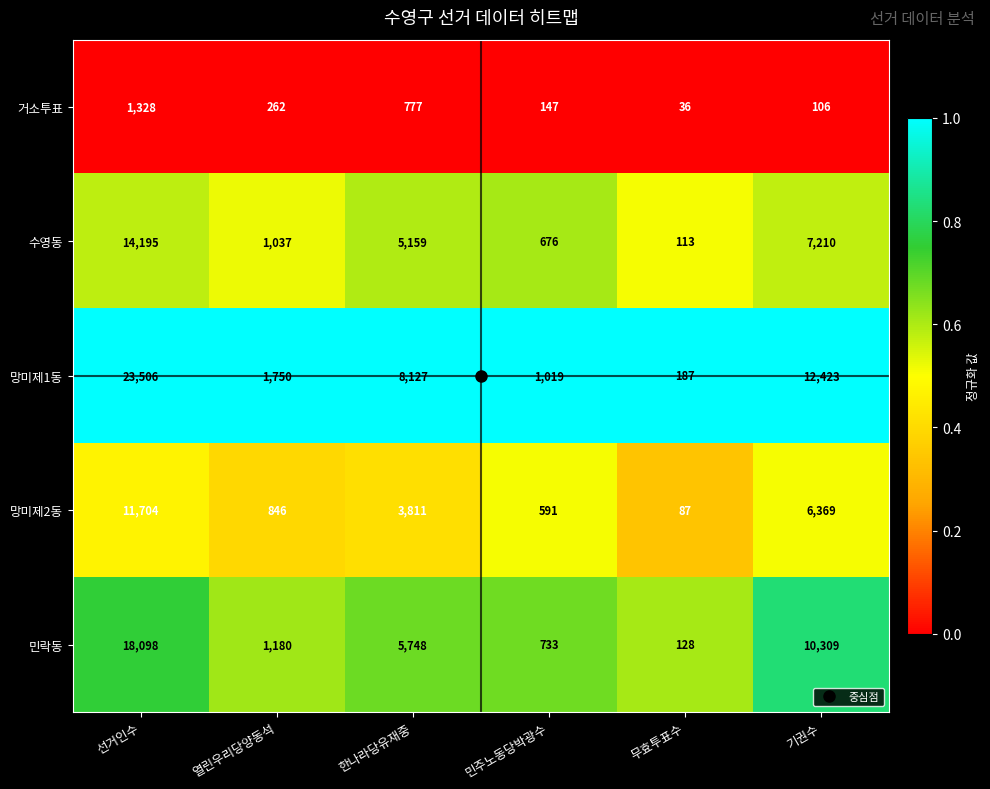

What is the smallest value displayed?

36